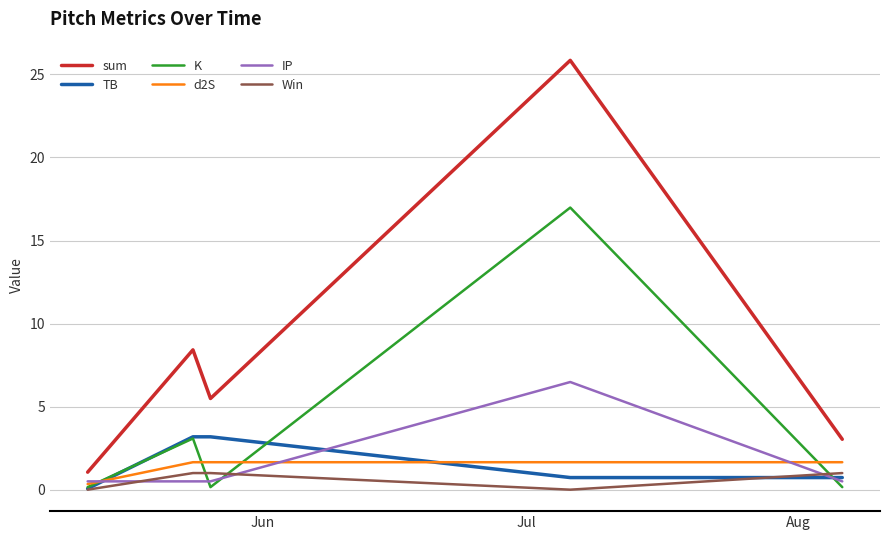

Rank the series by their maximum value, from lowest to highest.

Win, d2S, TB, IP, K, sum